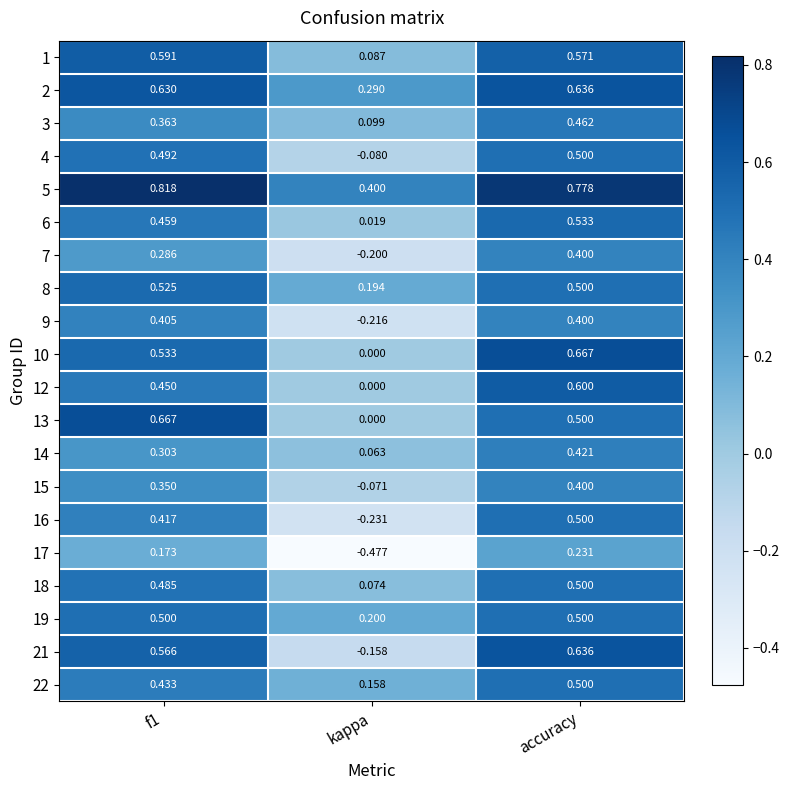

At which label is 21 closest to 0?

kappa